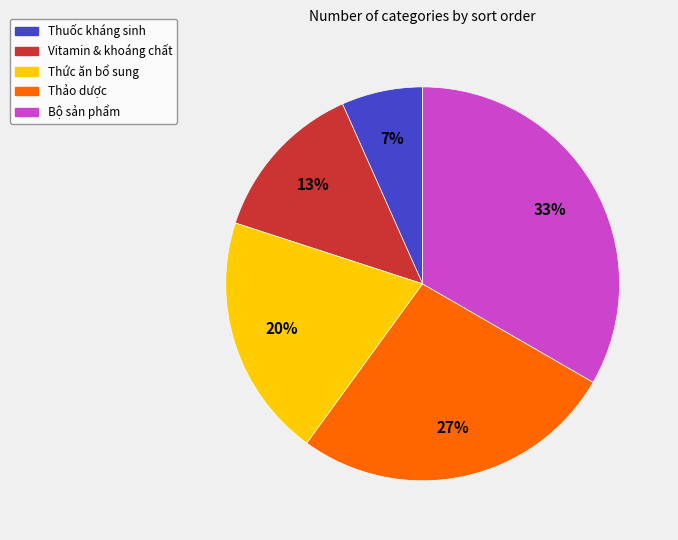

True or false: Bộ sản phẩm accounts for 48% of the total.

False